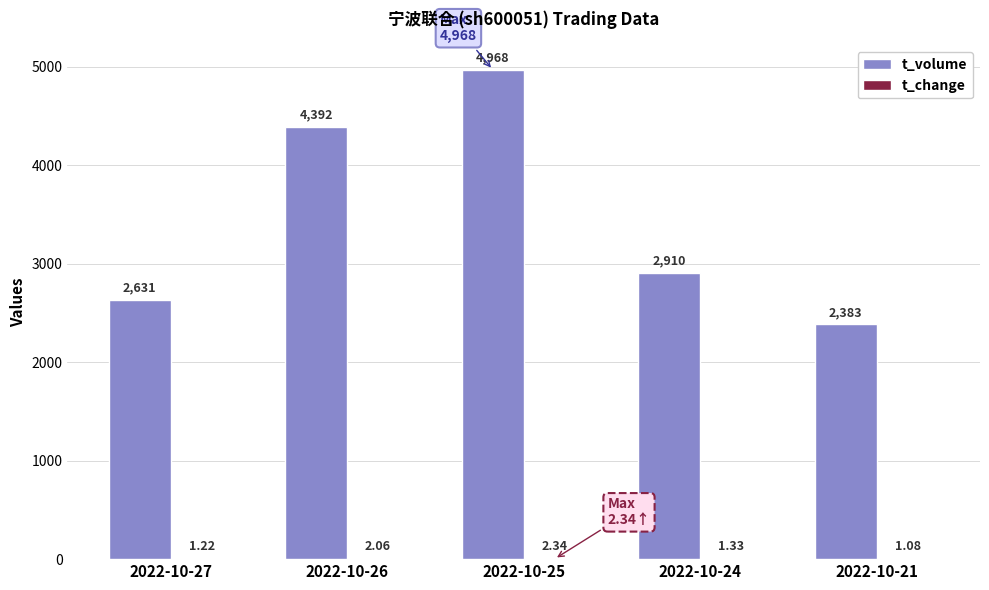

At which label does t_volume first exceed 2910?

2022-10-26